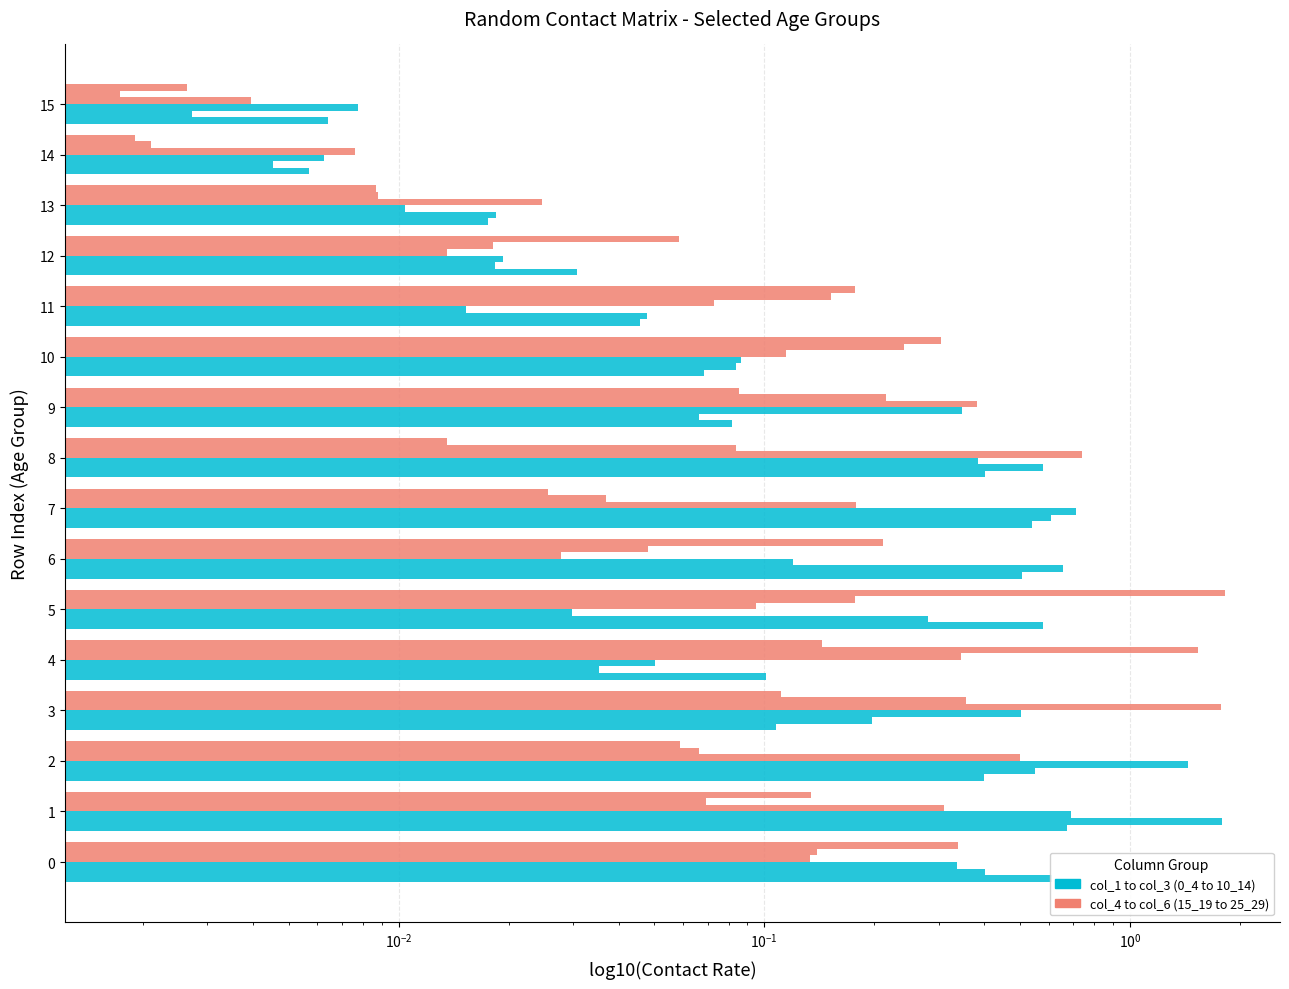

What is the average value of the col_2 (5_9) series?

0.3